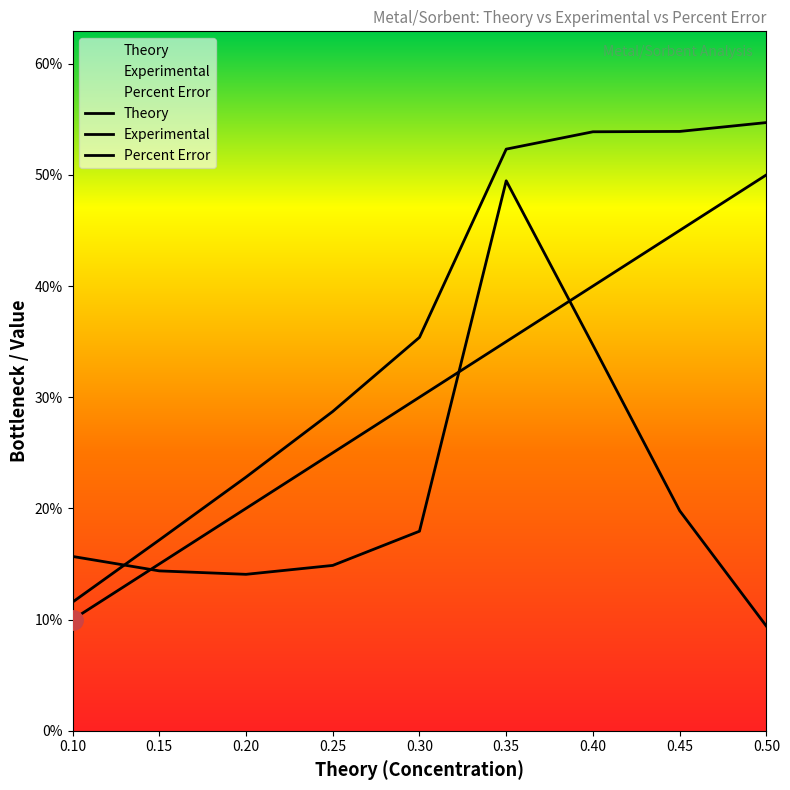

At which label does Theory reach its minimum?

0.1